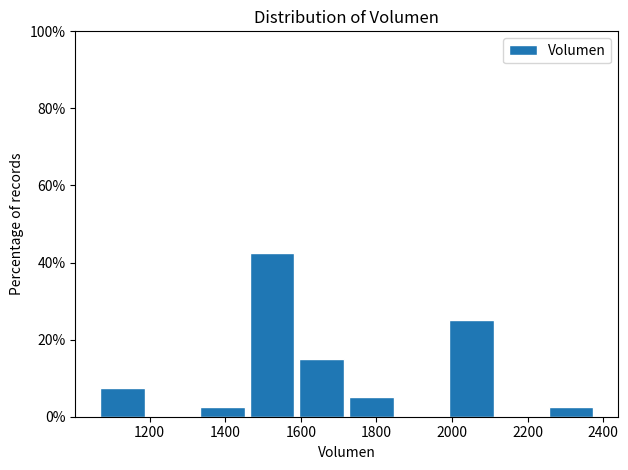

How tall is the bar that spans 1980 to 2120 on the x-axis? Neither the bar edges nor the heights are printed on the chart, so give them approximately, as read against the axes.

26